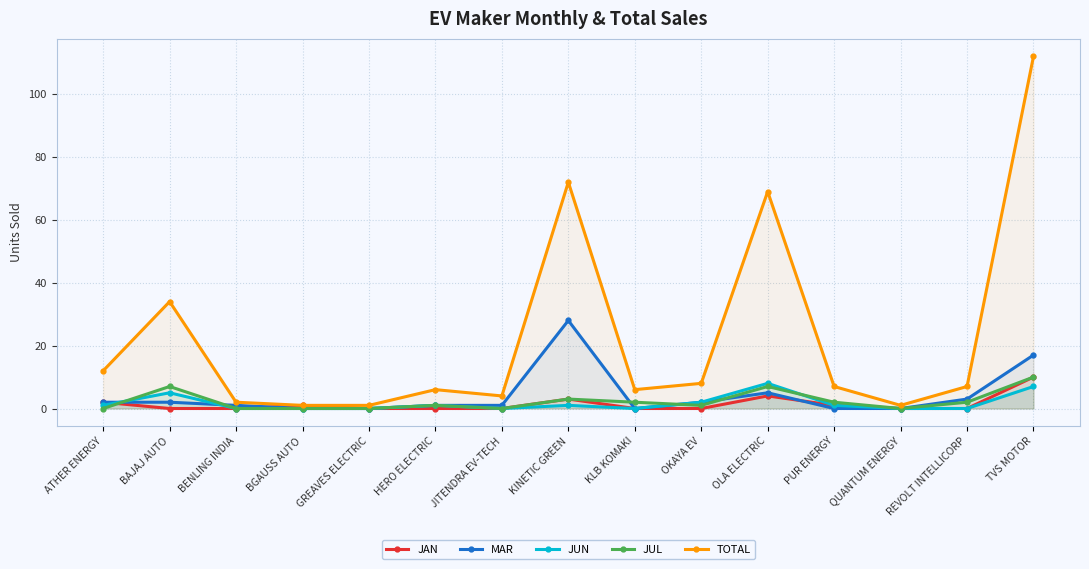

Where is the first local maximum for TOTAL?

BAJAJ AUTO